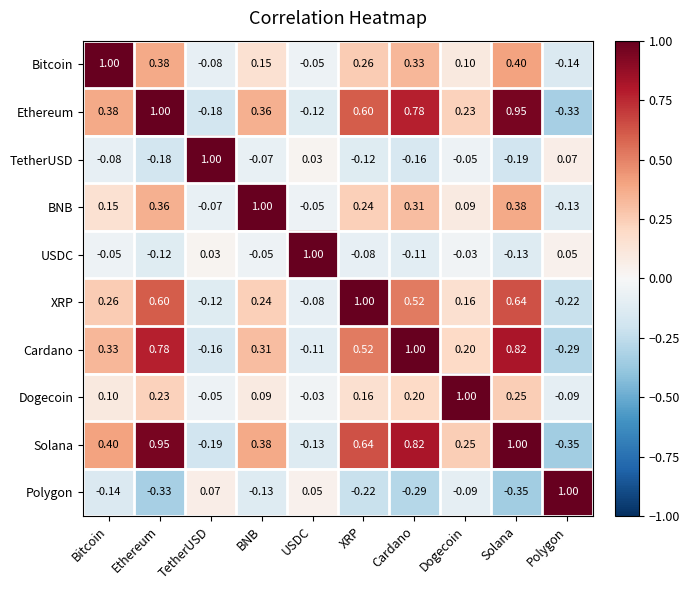

Rank the categories by Dogecoin value from highest to lowest.

Dogecoin, Solana, Ethereum, Cardano, XRP, Bitcoin, BNB, USDC, TetherUSD, Polygon